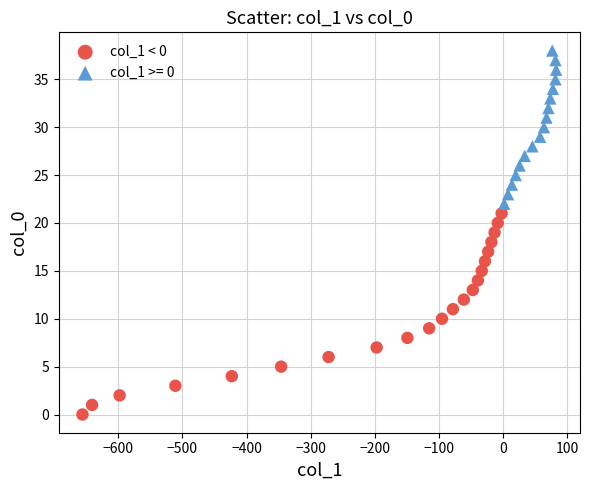

Which series has the largest Y range (max minus min)?

col_1 < 0